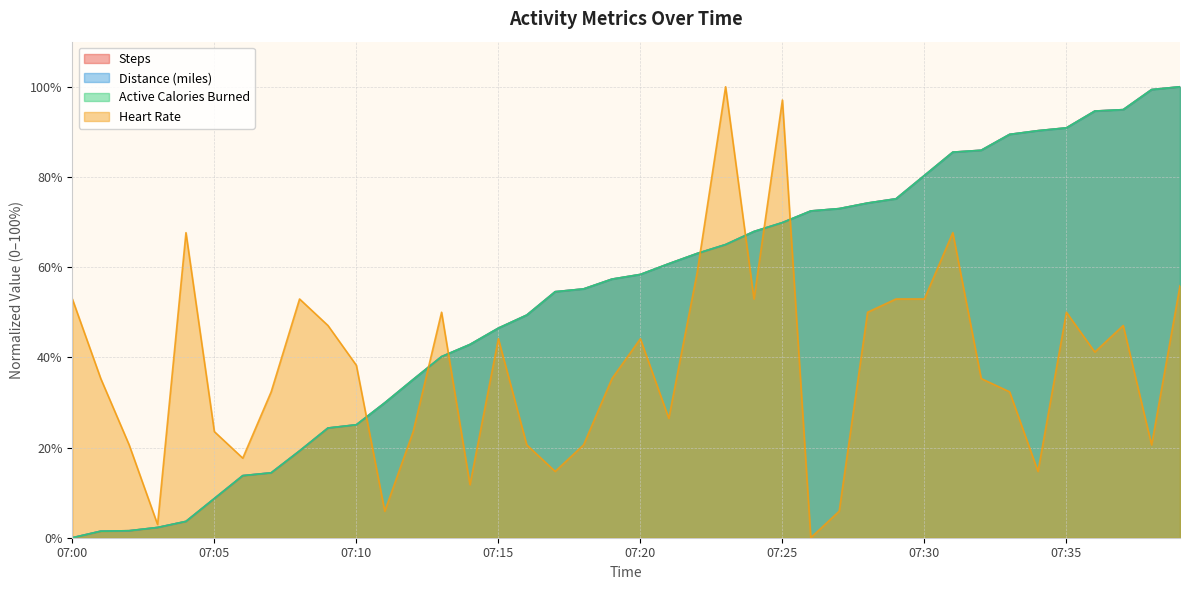

What is the difference between the highest and lowest values at 07:25?

27.2